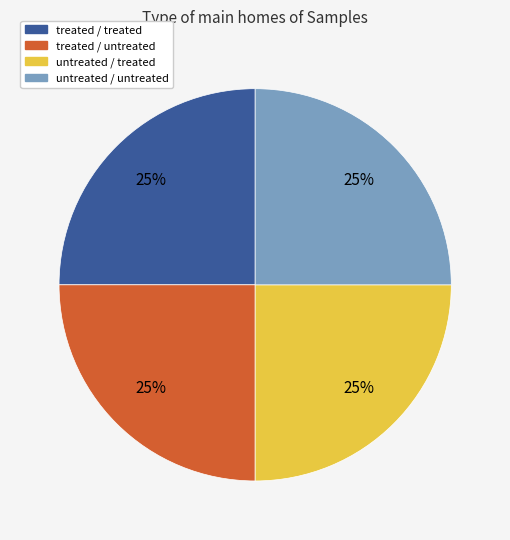

To the nearest percent, what is the difference between the largest and smallest slice percentages?

0%